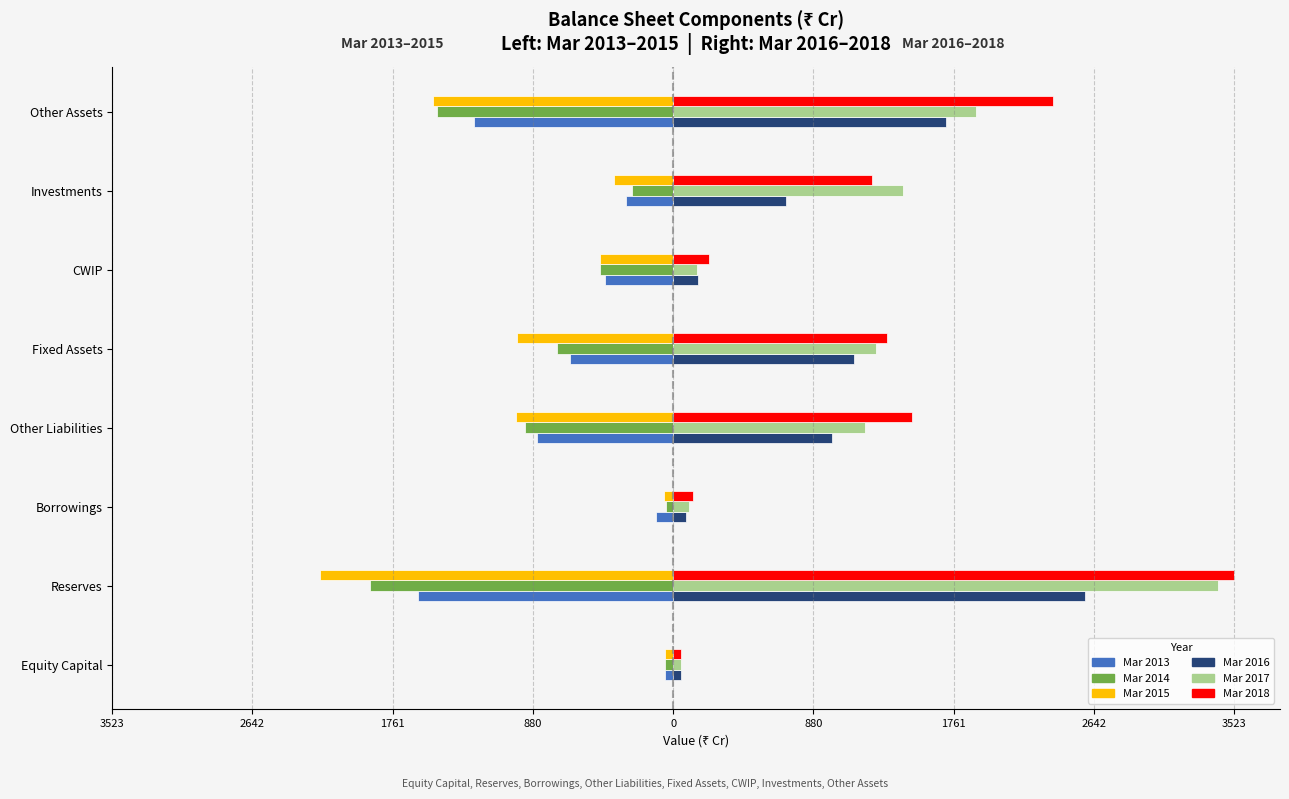

What are all the series names shown in the legend?

Mar 2013, Mar 2014, Mar 2015, Mar 2016, Mar 2017, Mar 2018